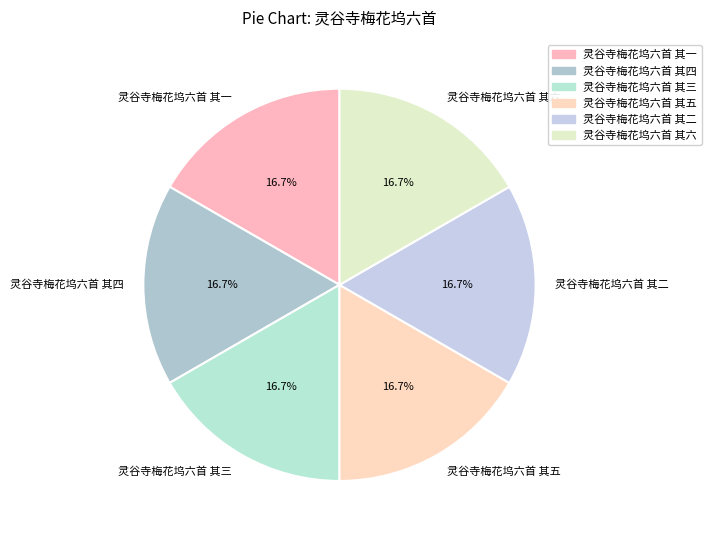

Does 灵谷寺梅花坞六首 其一 represent more than half of the total?

No